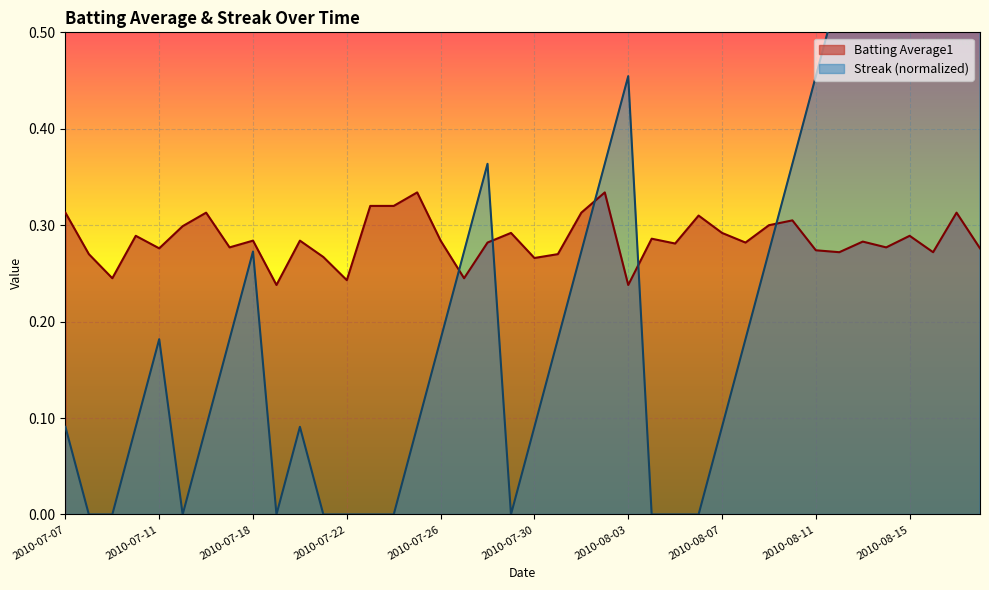

The Streak series shows 0.2 at 33. True or false?

False